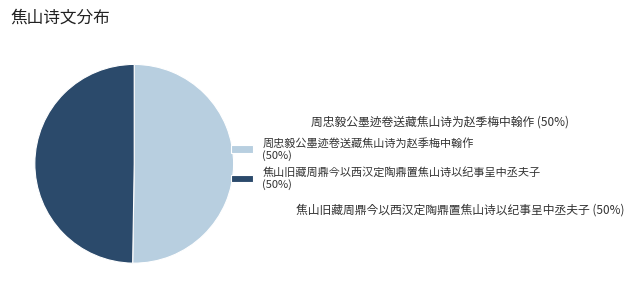

To the nearest percent, what portion does 周忠毅公墨迹卷送藏焦山诗为赵季梅中翰作 represent?

50%